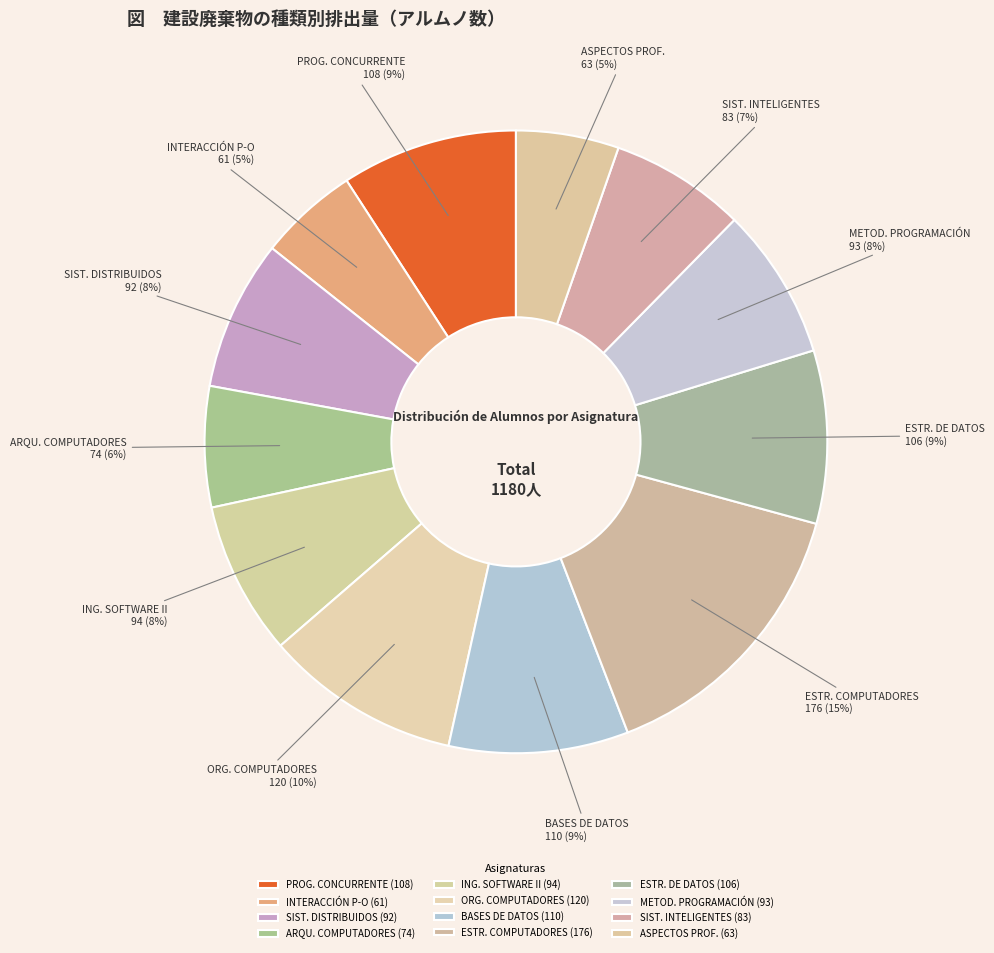

The ORG. COMPUTADORES slice represents 10% of the pie. True or false?

True